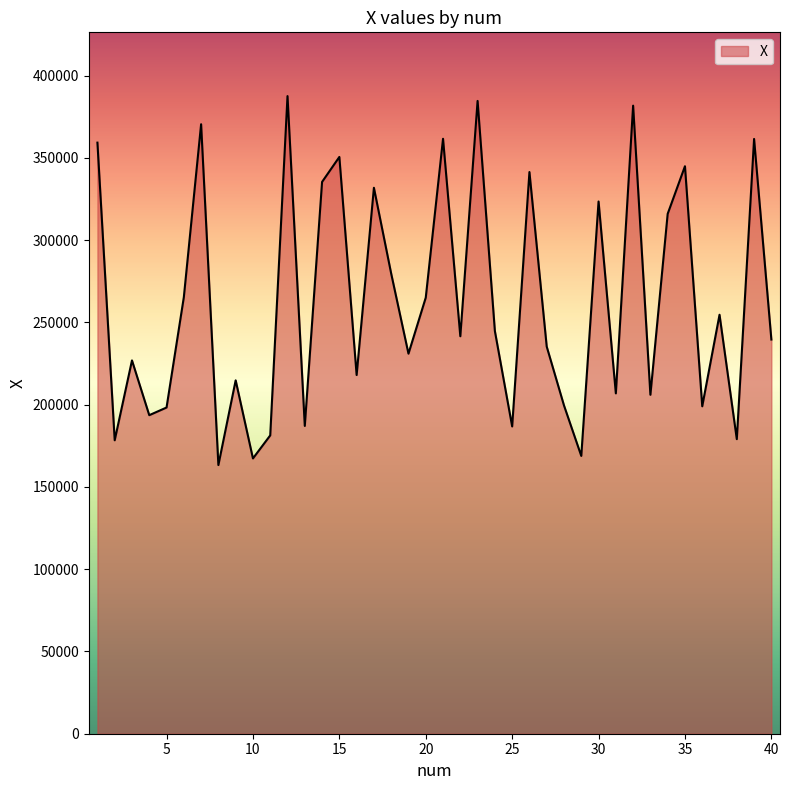

What is the greatest value displayed?

387536.5